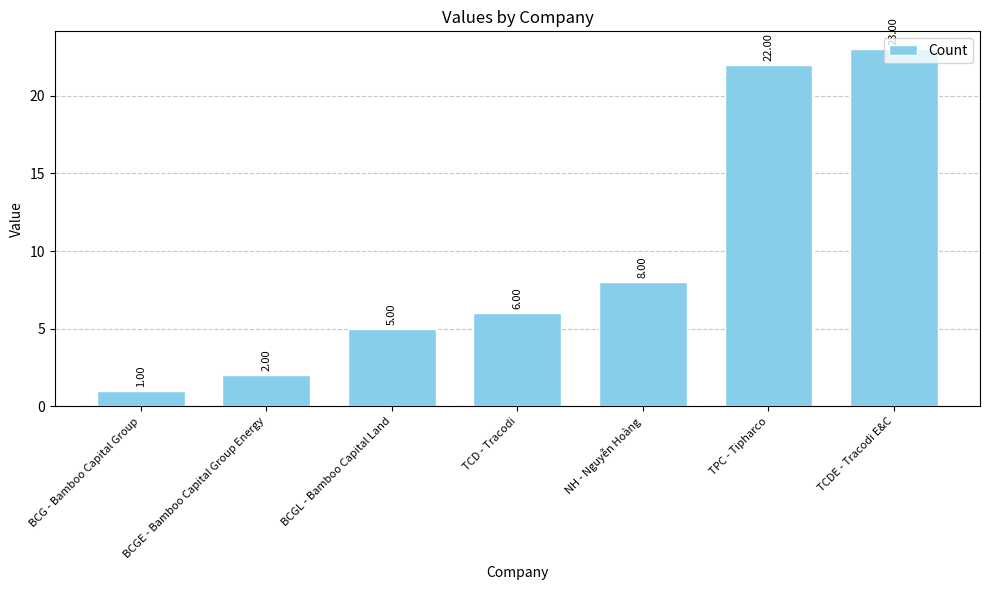

List the labels in order of value, largest first.

TCDE - Tracodi E&C, TPC - Tipharco, NH - Nguyễn Hoàng, TCD - Tracodi, BCGL - Bamboo Capital Land, BCGE - Bamboo Capital Group Energy, BCG - Bamboo Capital Group